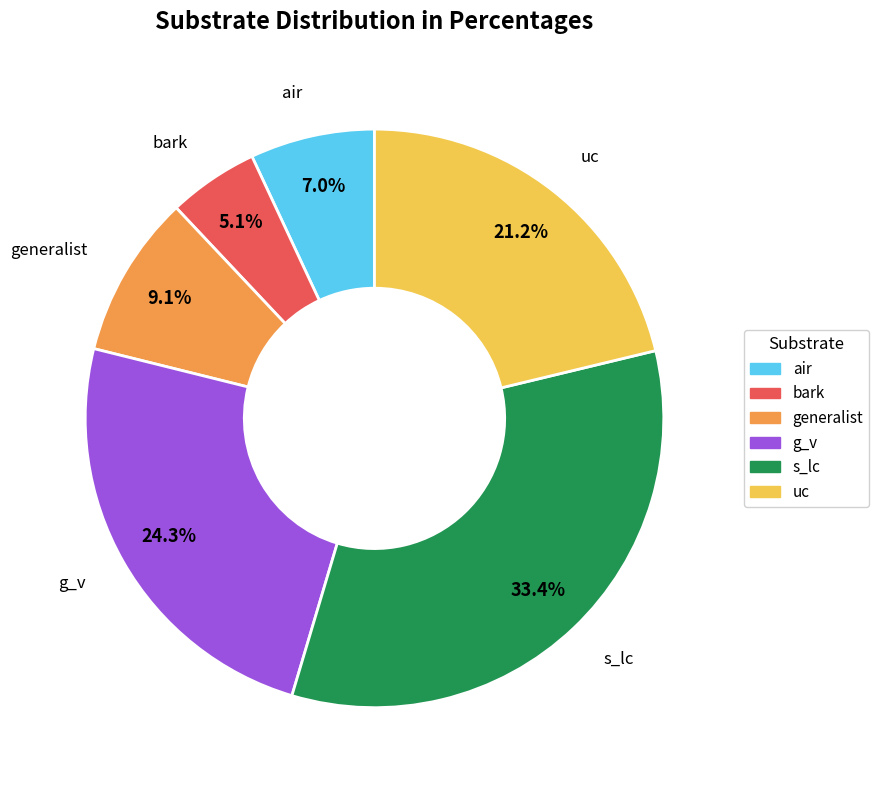

Rank the categories by value from highest to lowest.

s_lc, g_v, uc, generalist, air, bark